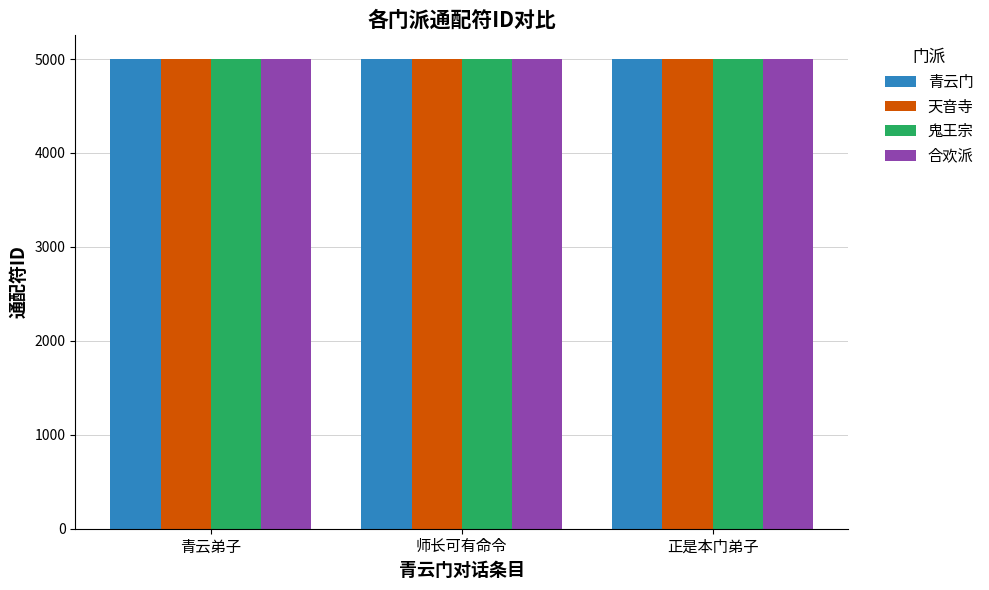

Count the 鬼王宗 values in the range 5000 to 5002.

3